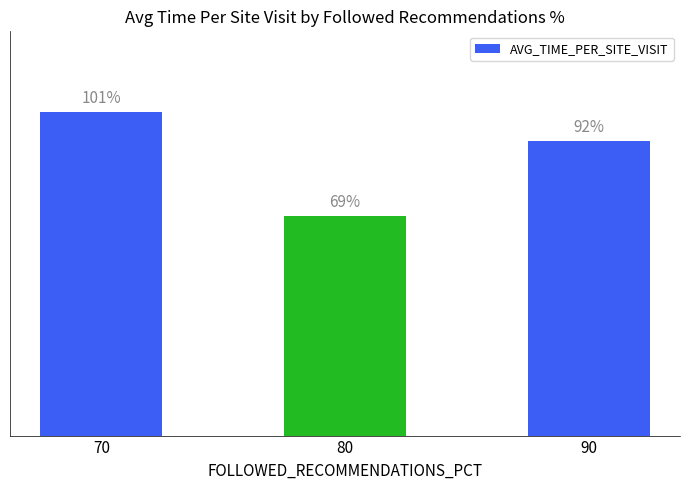

Rank the categories by value from lowest to highest.

80, 90, 70